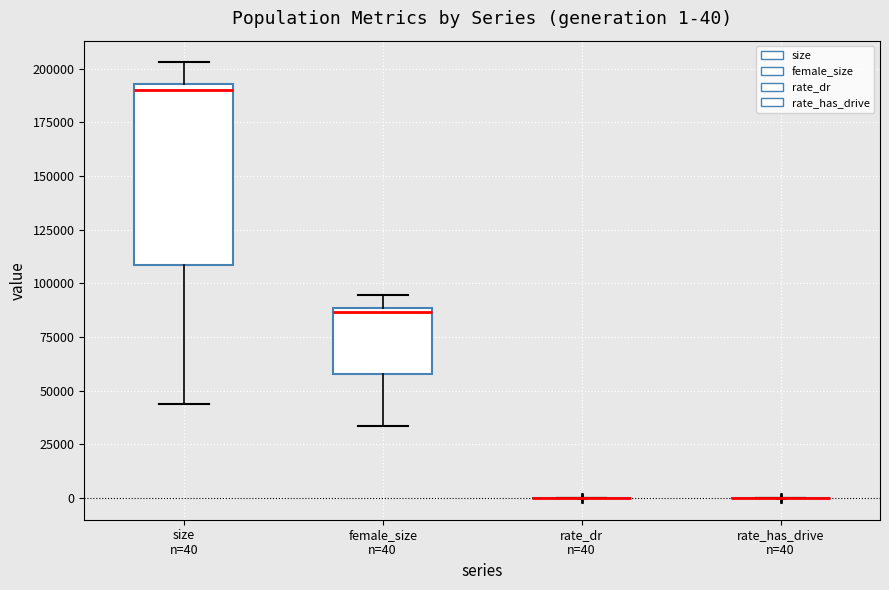

Which box is the tallest, from its lower edge to its upper edge?

size n=40